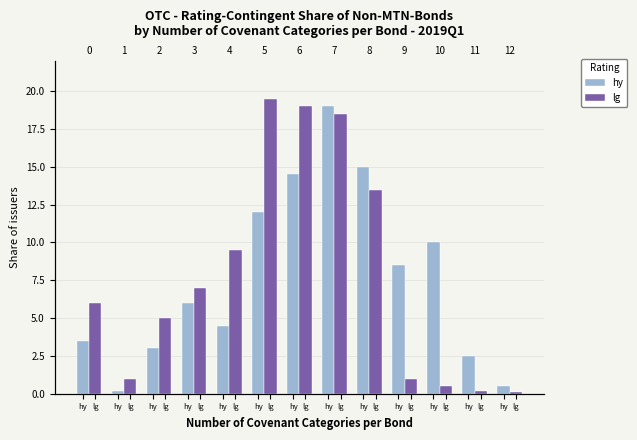

The value of hy at lg is 8.5. True or false?

True